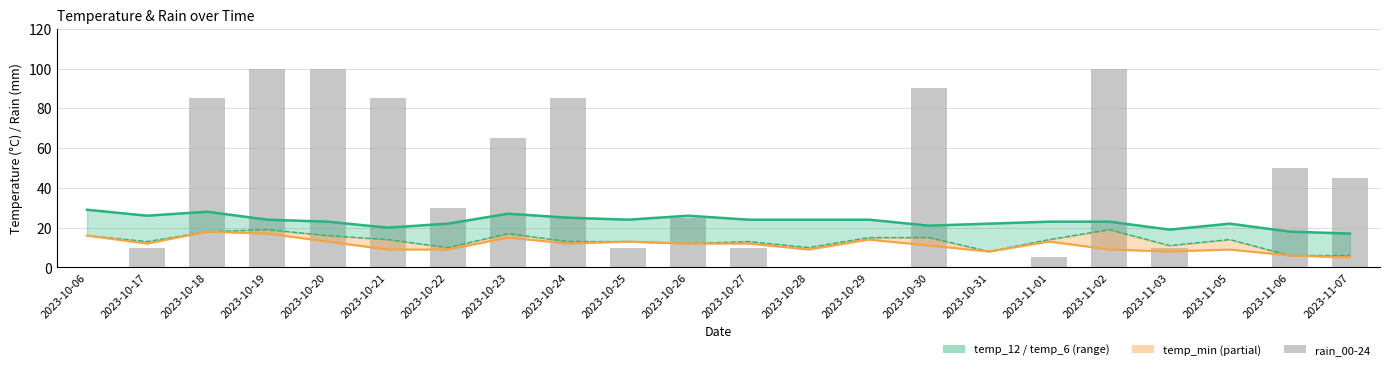

Where does the temp_6 series first go above 14?

2023-10-06